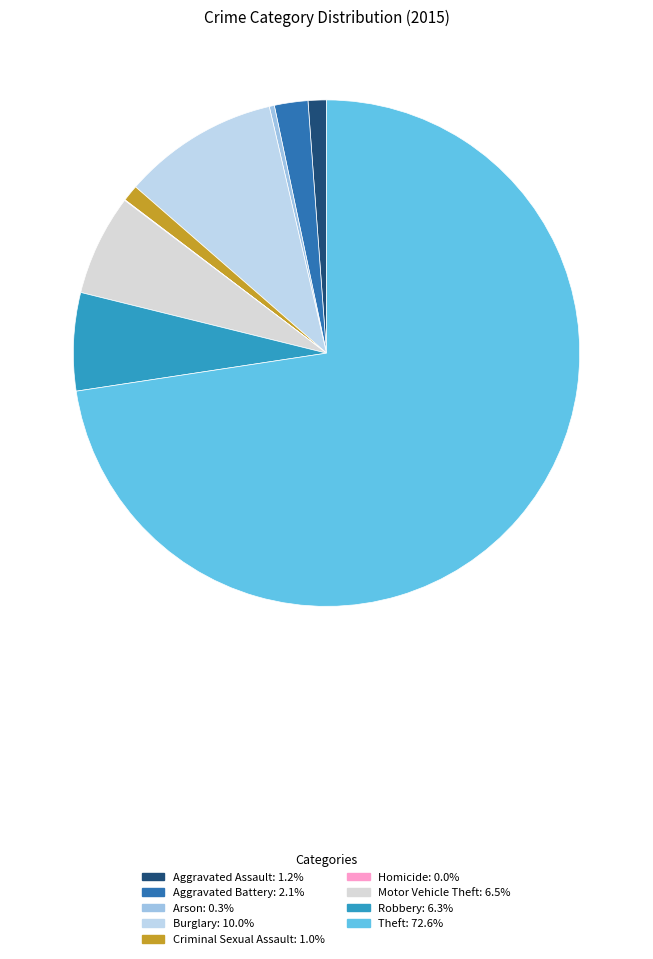

How many segments does this pie chart have?

9